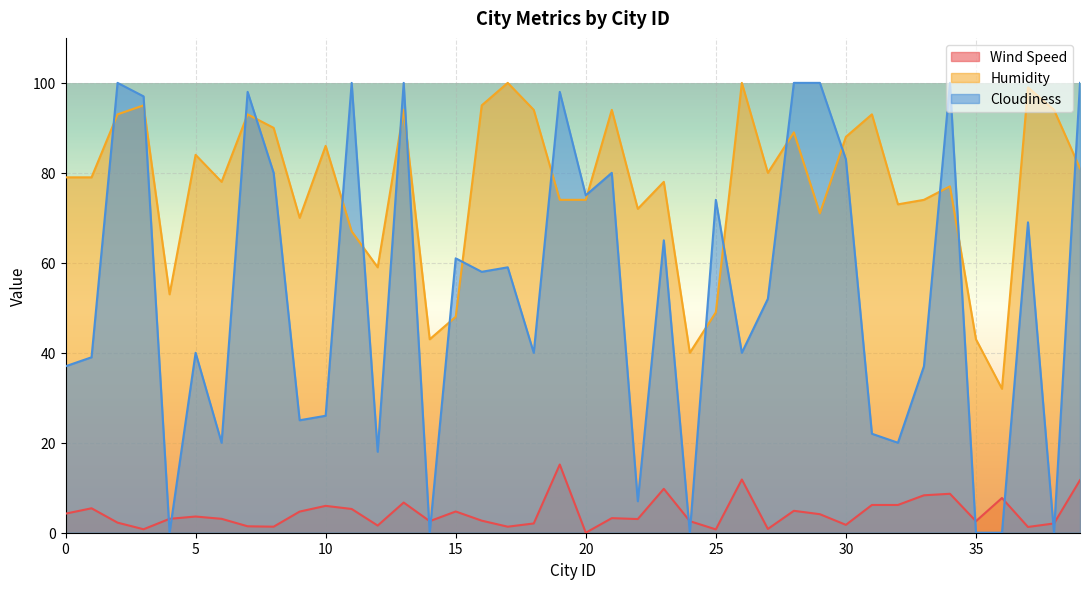

True or false: Cloudiness has more than 1 points higher than both neighbors.

True